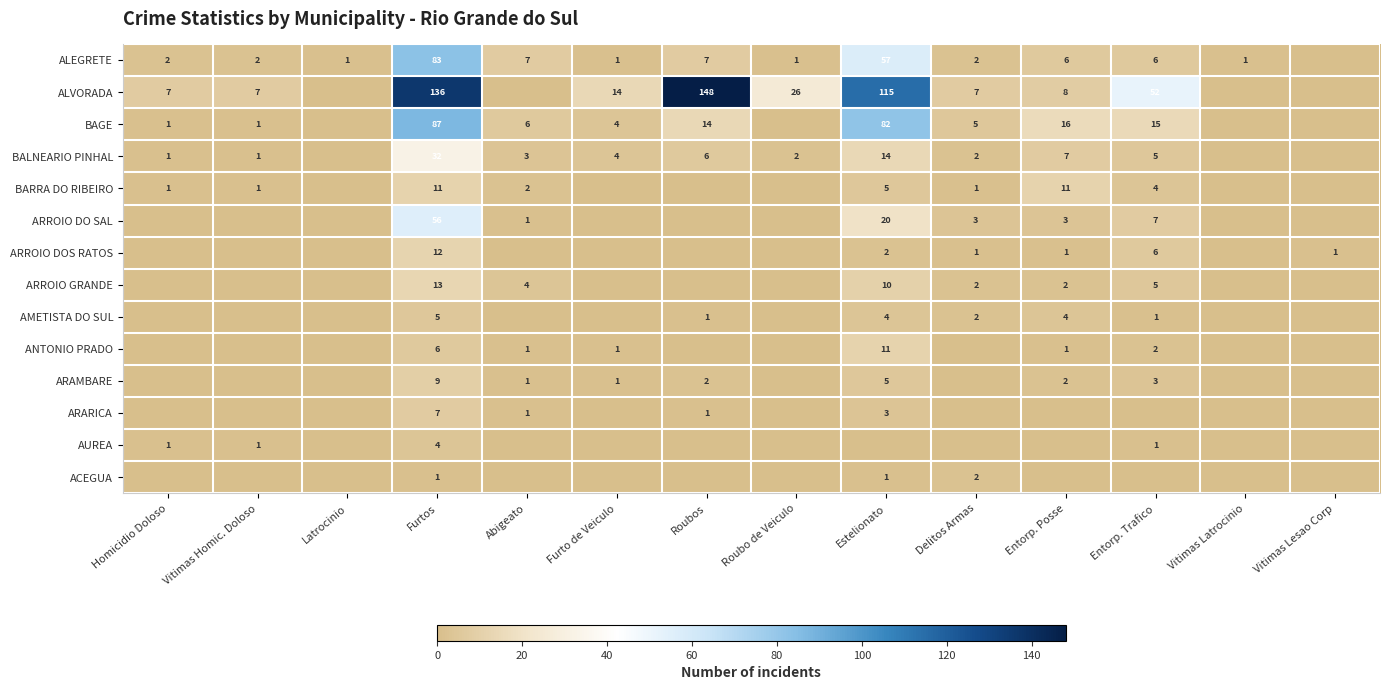

What is the difference between the highest and lowest values at Furtos?

135